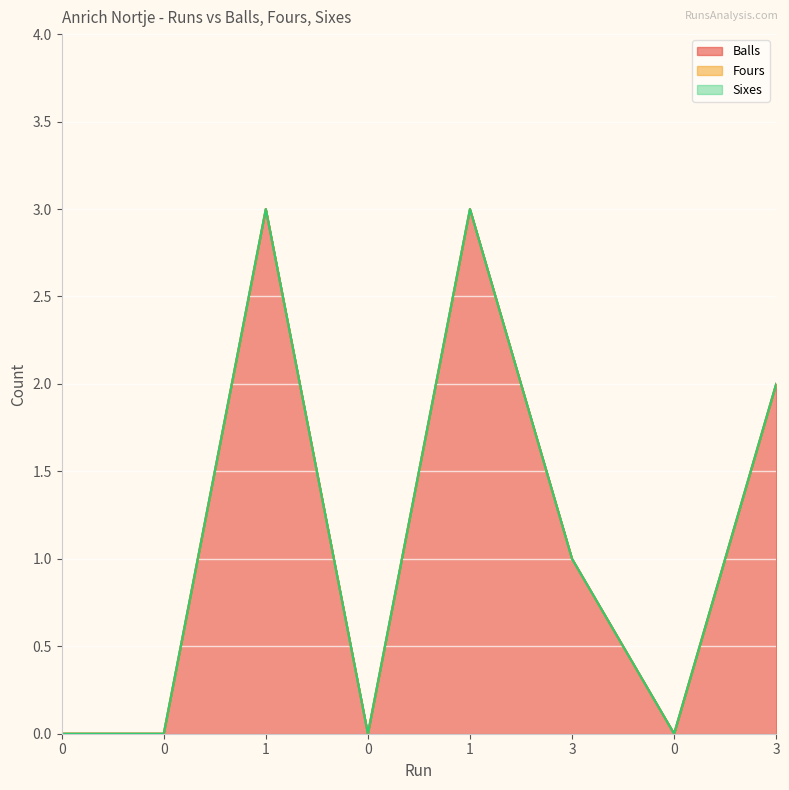

Which series changed the most between 1 and 3?

Balls